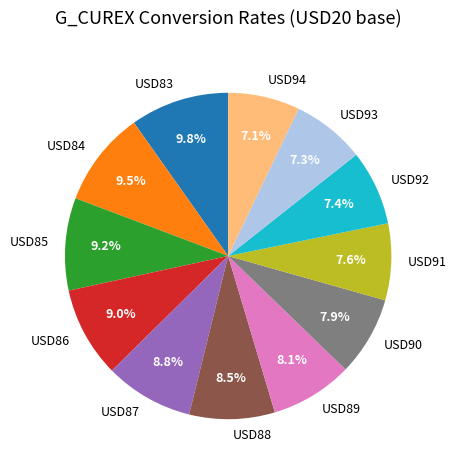

Combined, what portion of the pie is USD86 and USD92?

16.4%